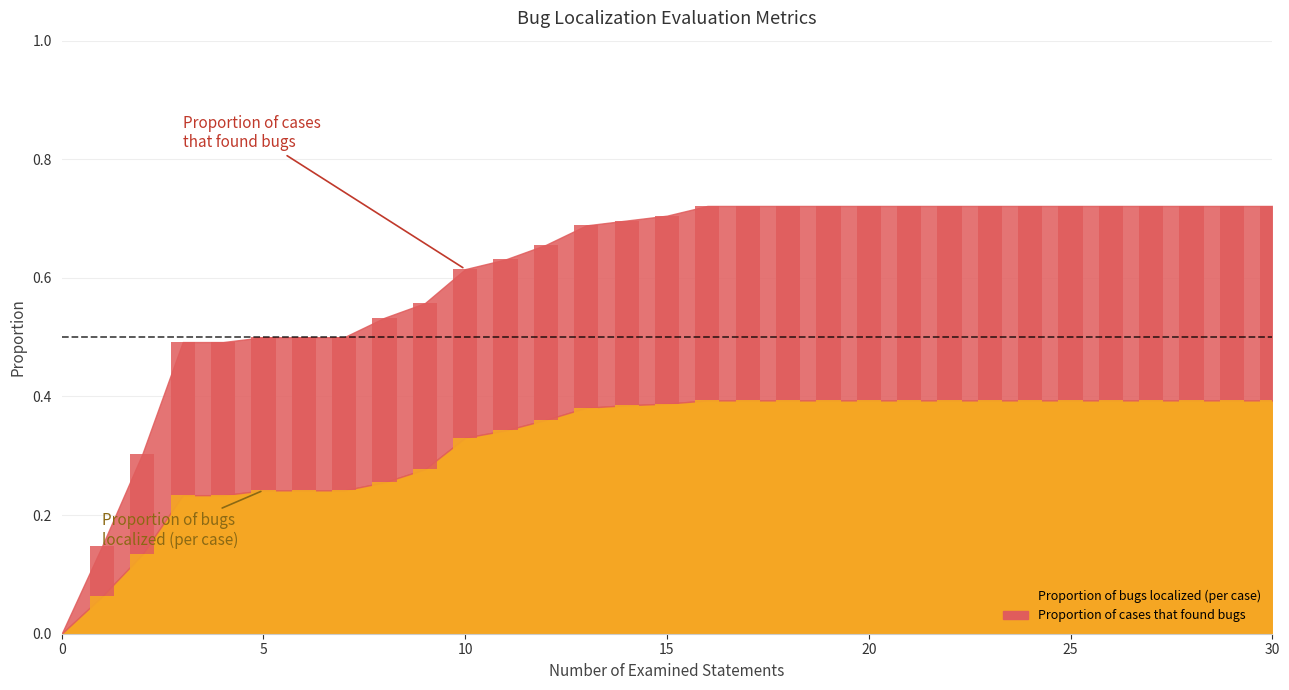

At which category is the sum across all series the highest?

16